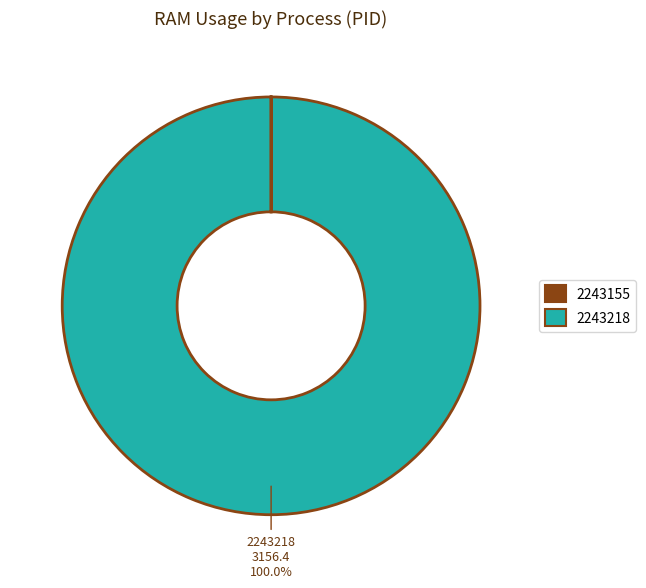

Is there any slice that represents more than half of the pie?

Yes